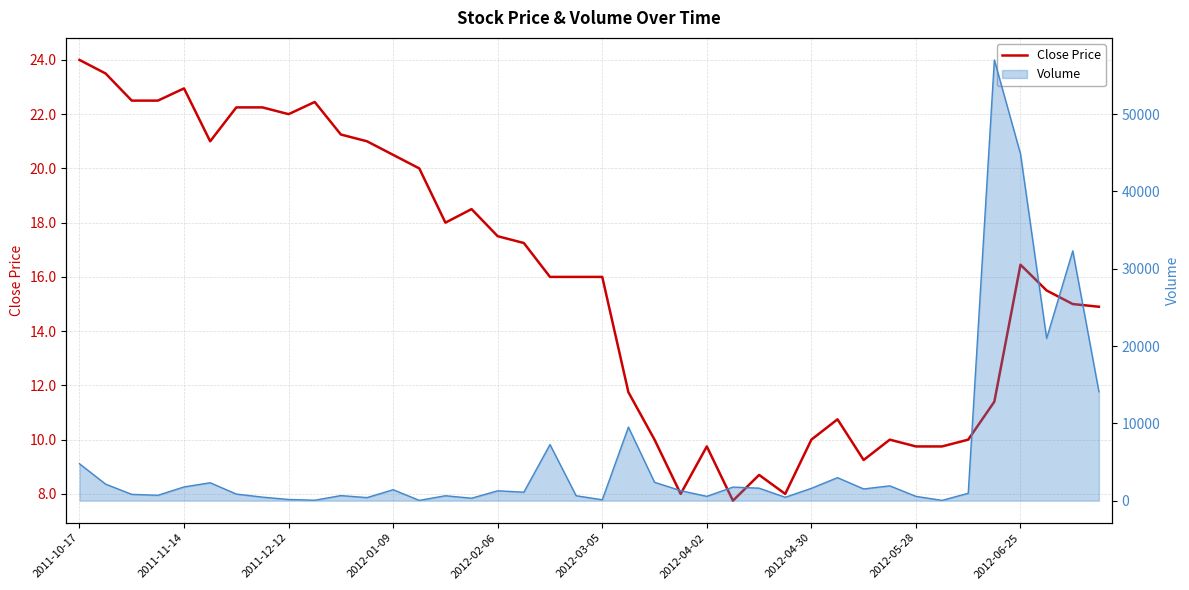

Reading left to right, transcribe all the data shown in this chart.

24.0	23.5	22.5	22.5	23.0	21.0	22.2	22.2	22.0	22.5	21.2	21.0	20.5	20.0	18.0	18.5	17.5	17.2	16.0	16.0	16.0	11.8	10.0	8.0	9.8	7.8	8.7	8.0	10.0	10.8	9.2	10.0	9.8	9.8	10.0	11.4	16.5	15.5	15.0	14.9